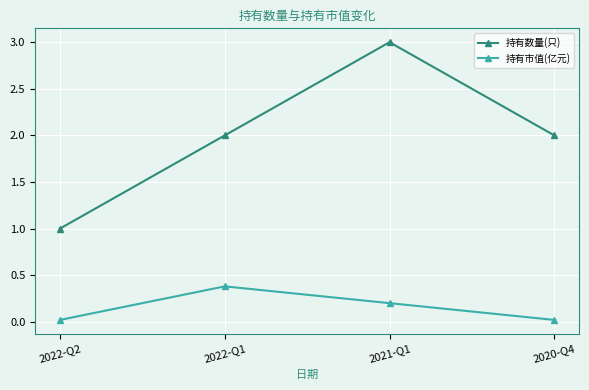

Which series changed the most between 2021-Q1 and 2020-Q4?

持有数量(只)